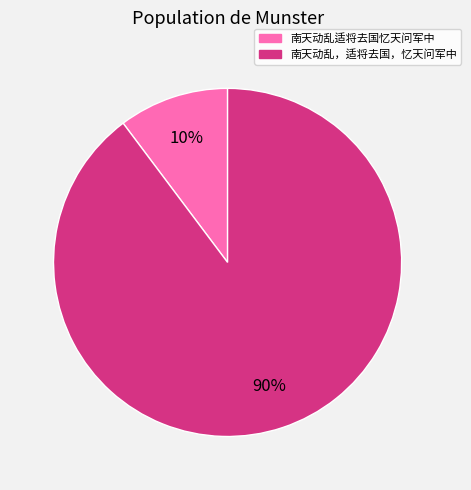

To the nearest percent, what is the difference between the 南天动乱适将去国忆天问军中 and 南天动乱，适将去国，忆天问军中 slice percentages?

80%